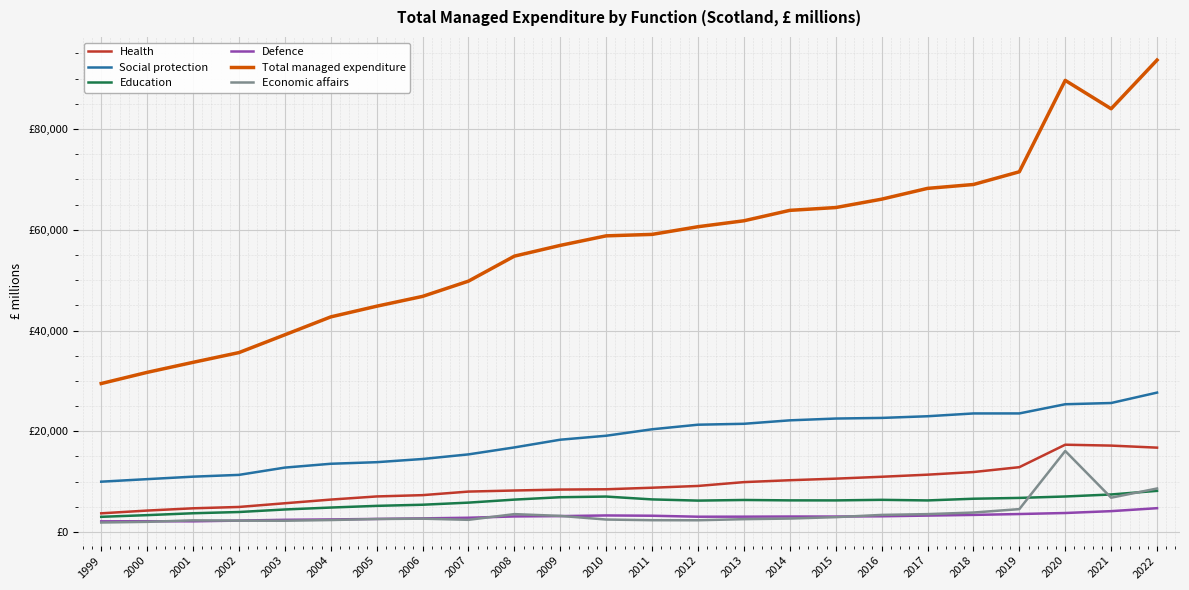

Which series has the largest total across all categories?

Total managed expenditure